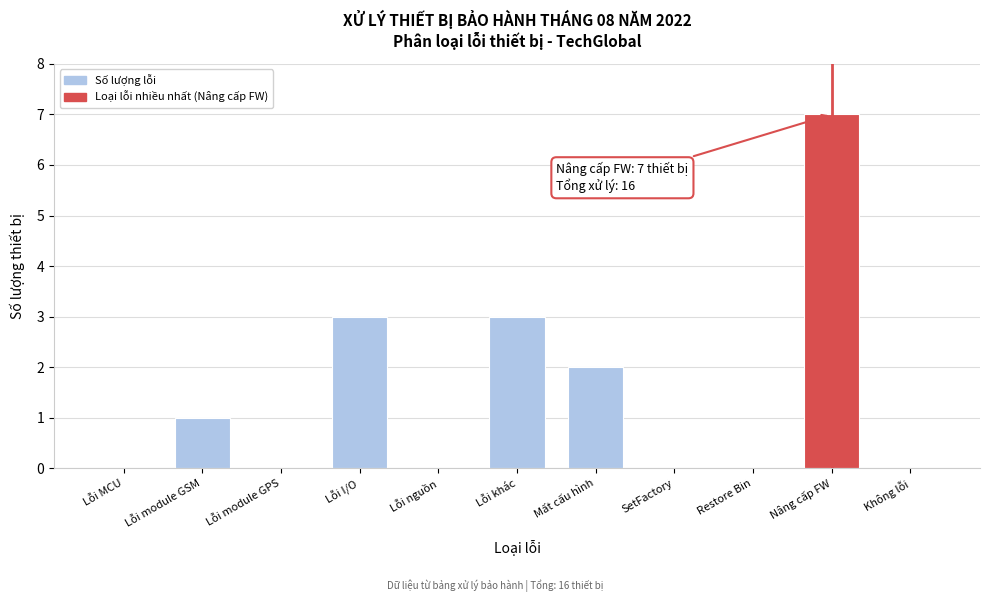

Reading left to right, what are all the values shown in this chart?

Lỗi MCU=0	Lỗi module GSM=1	Lỗi module GPS=0	Lỗi I/O=3	Lỗi nguồn=0	Lỗi khác=3	Mất cấu hình=2	SetFactory=0	Restore Bin=0	Nâng cấp FW=7	Không lỗi=0